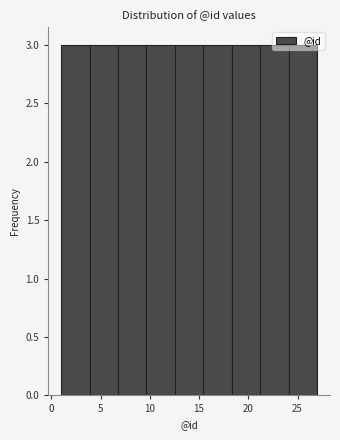

What is the height of the bar covering 24.0 to 27.0 on the x-axis? Neither the bar edges nor the heights are printed on the chart, so give them approximately, as read against the axes.

3